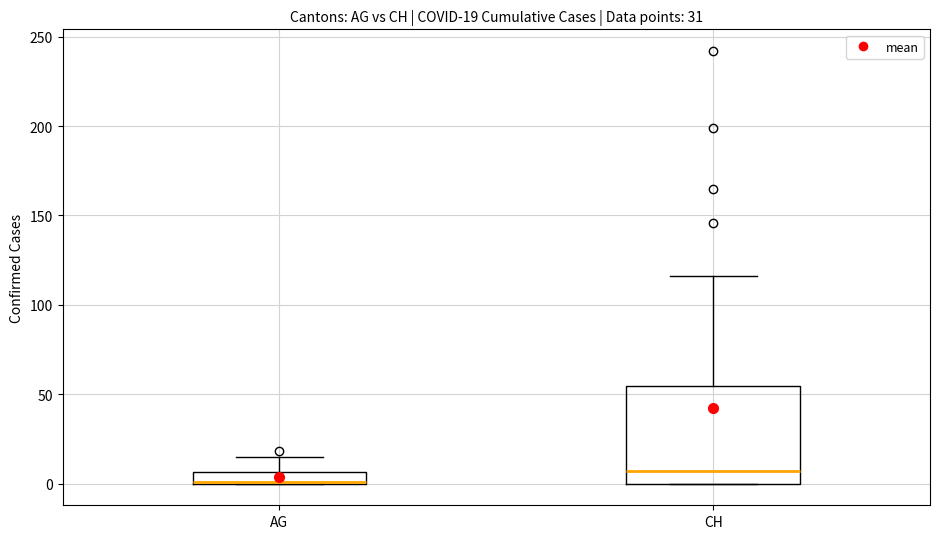

Comparing the boxes themselves (not the whiskers), which one is the tallest?

CH